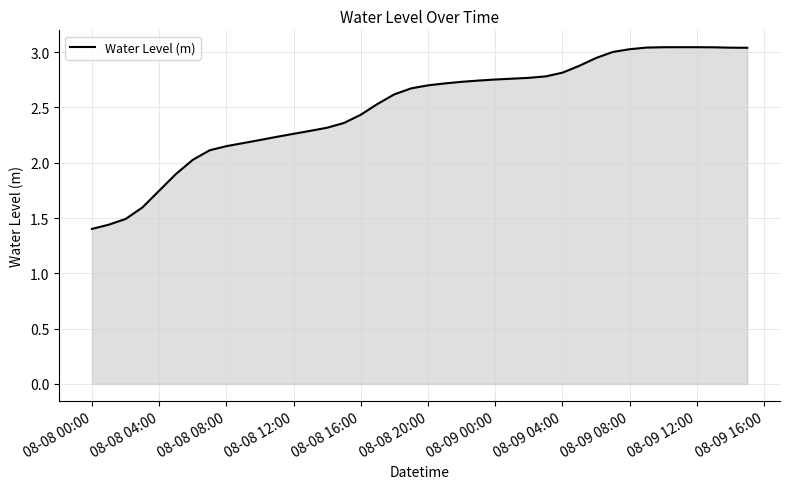

What is the difference between the maximum and minimum values?

1.6